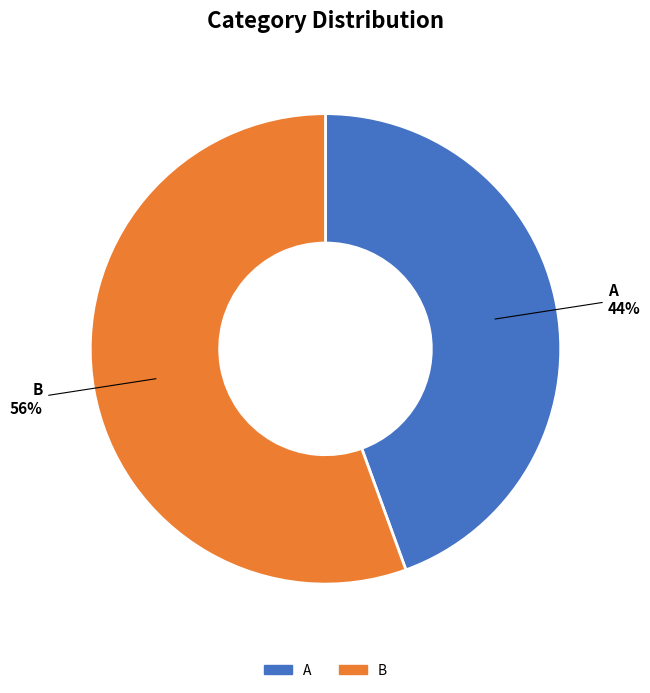

What is the ratio of the value at A to the value at B?

0.8